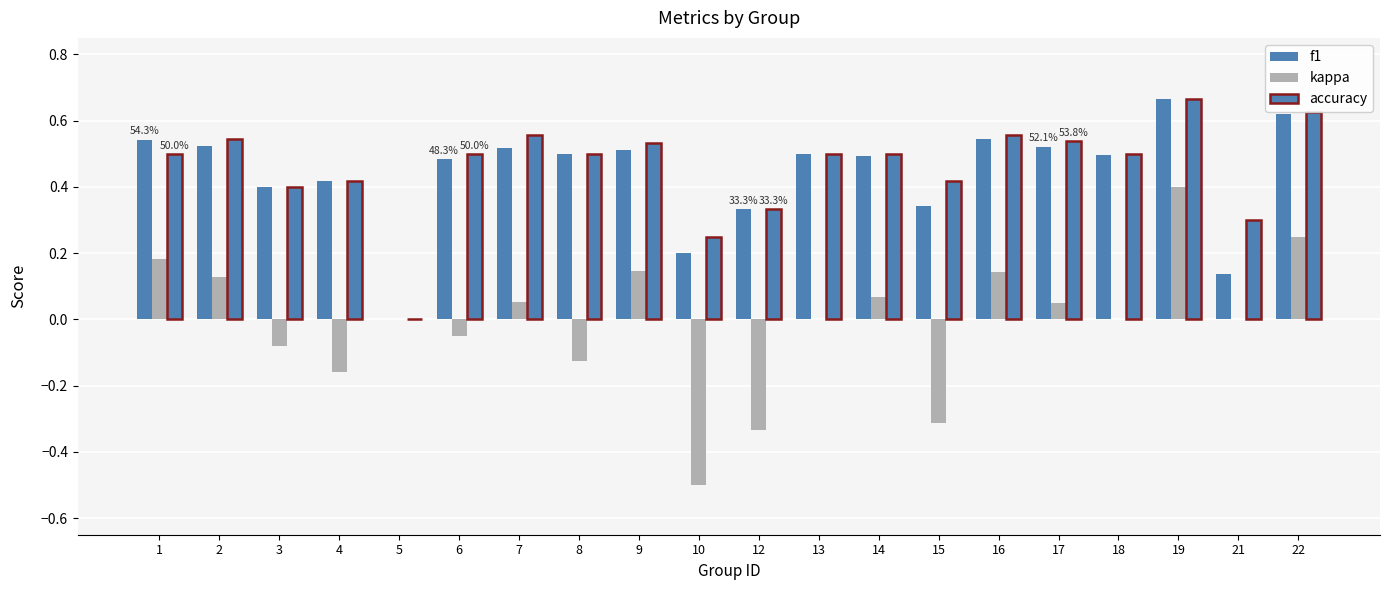

Is it true that accuracy equals -0.4 at 5?

False